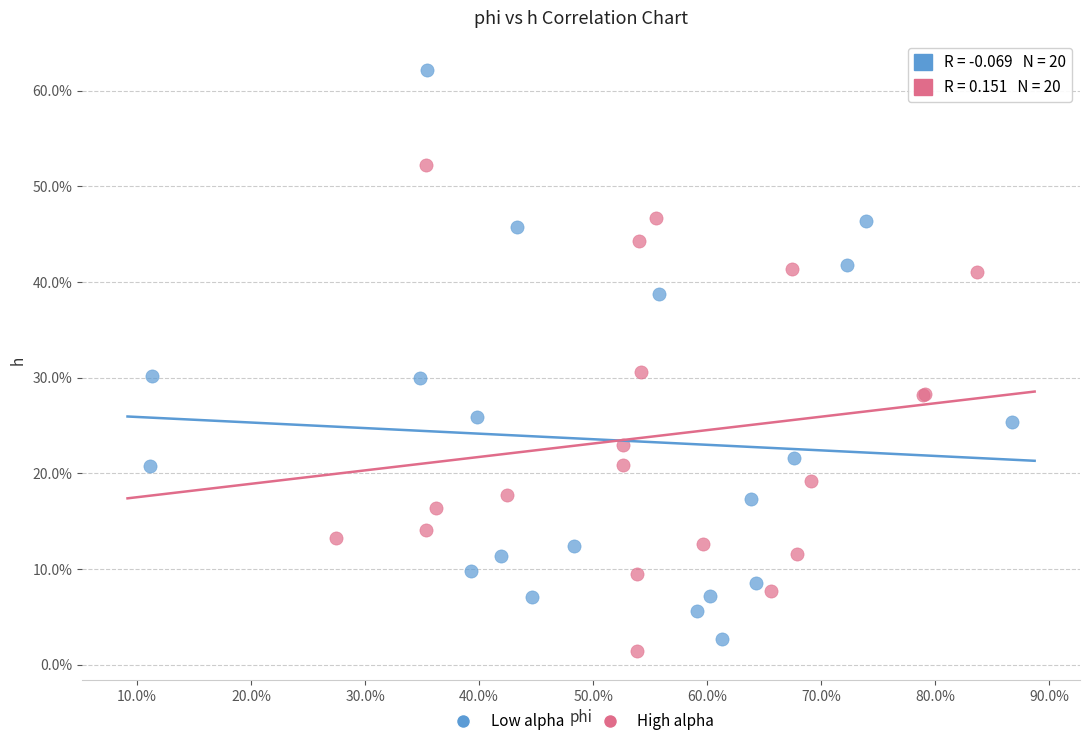

What are all the series names shown in the legend?

Low alpha, High alpha